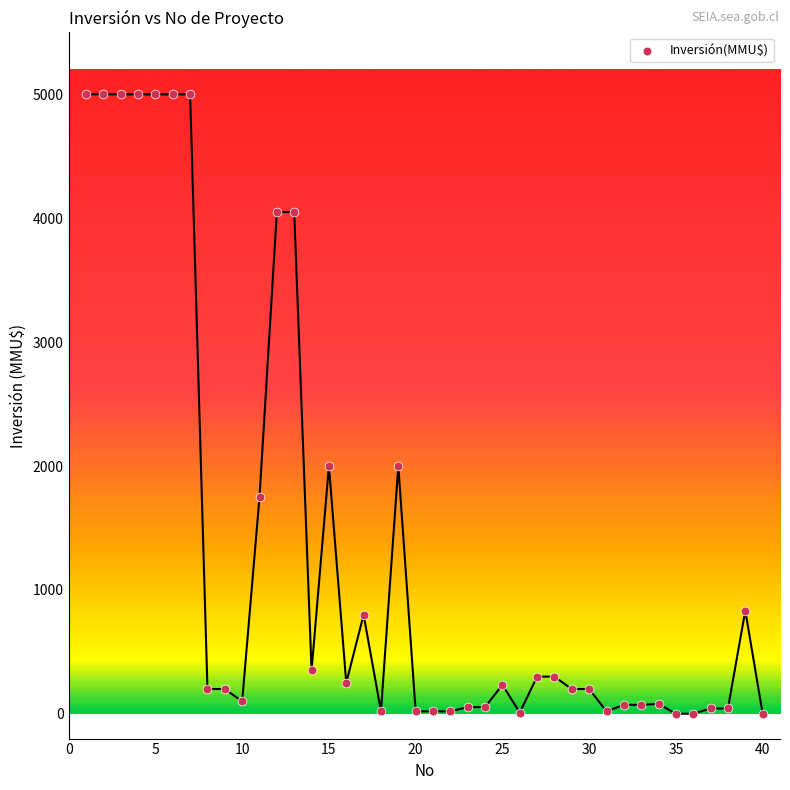

What is the range of Y values (max minus min)?

5000